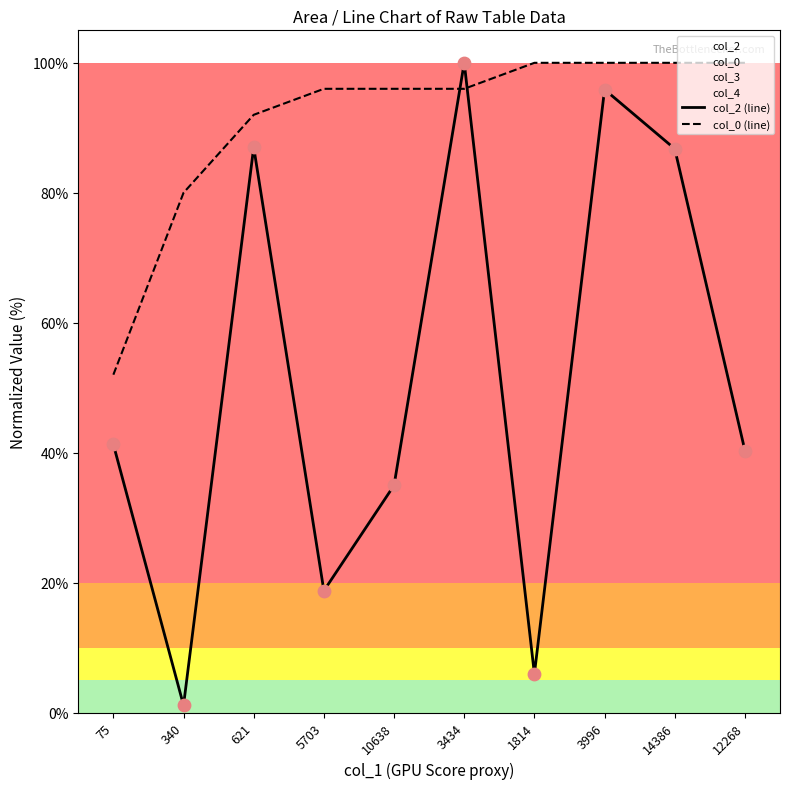

Which series reaches the maximum Y coordinate?

col_2 (line)